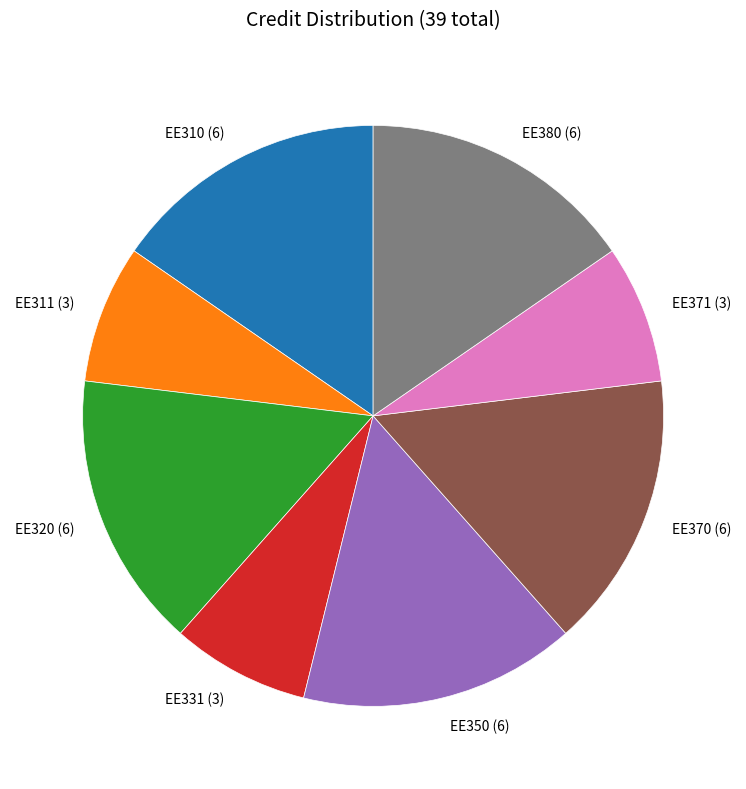

Is it true that EE331 (3) is 8% of the pie?

True